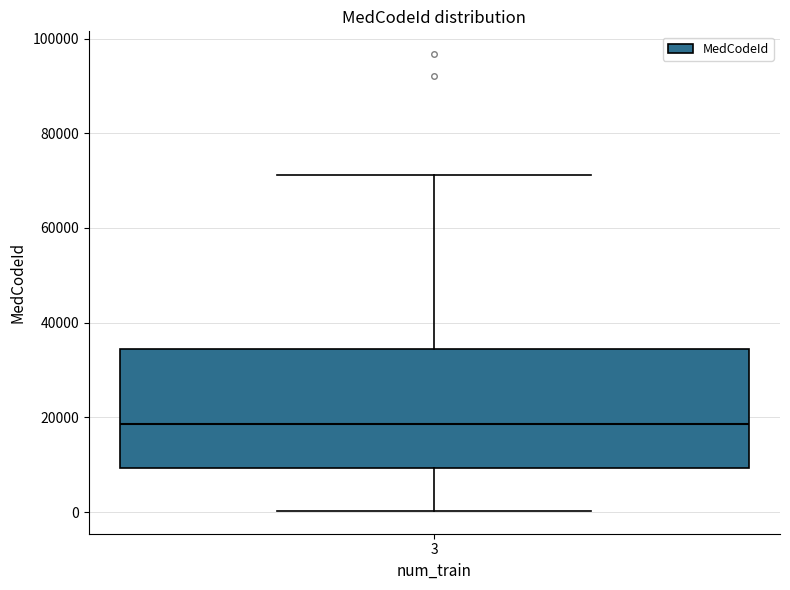

Transcribe this box plot: give where the median line is, the range the box spans, and where the two whiskers end, as read against the y-axis. The values are not printed on the chart, so give them approximately, as read against the axis.

median 18000, box 10000 to 34000, whiskers 0 to 72000